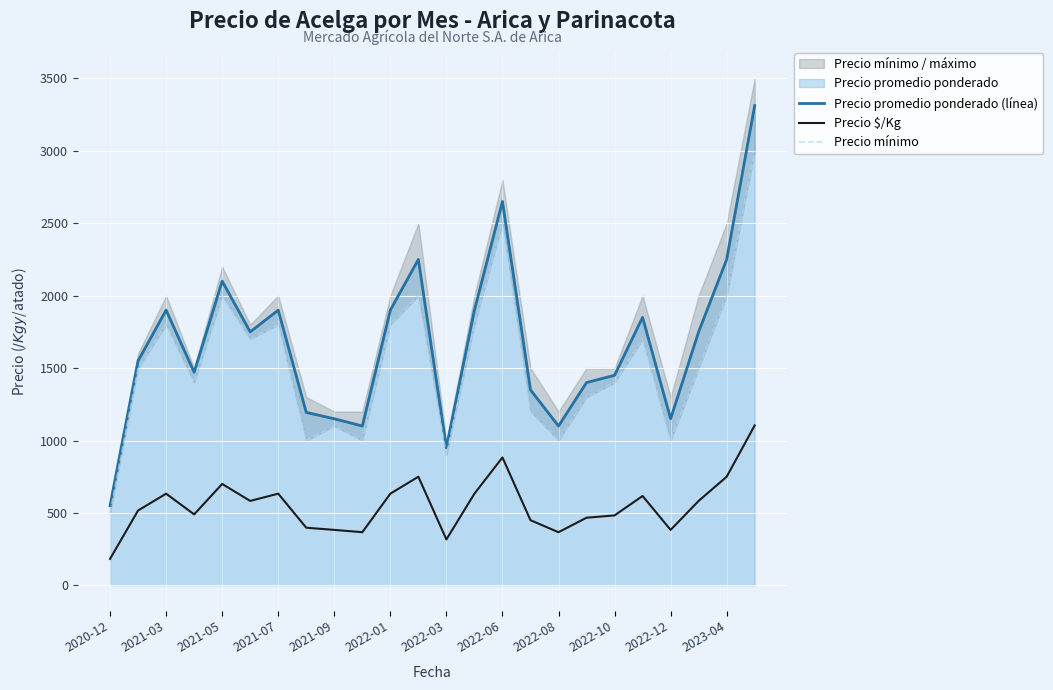

True or false: Precio $/Kg and Precio promedio ponderado (línea) cross at least once.

False